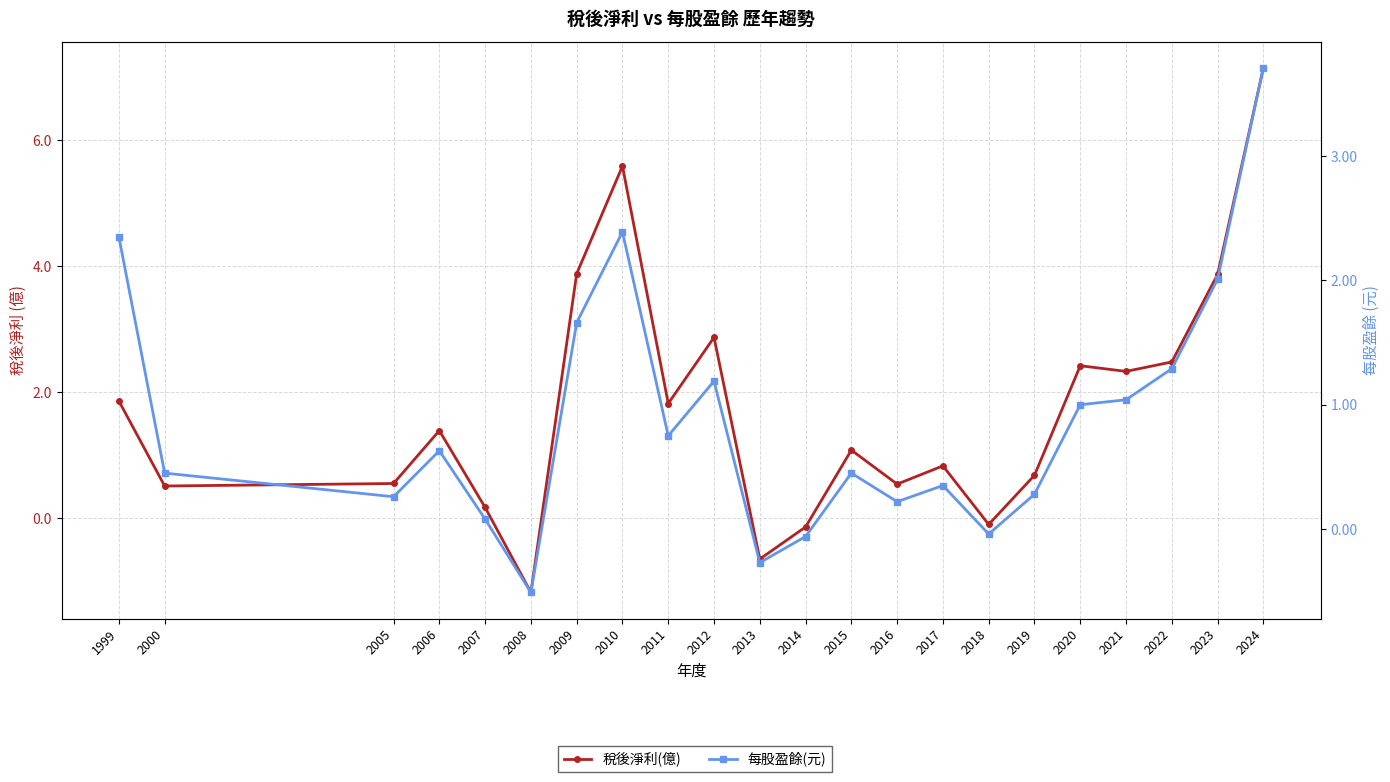

At which label does 稅後淨利(億) first exceed 1?

1999